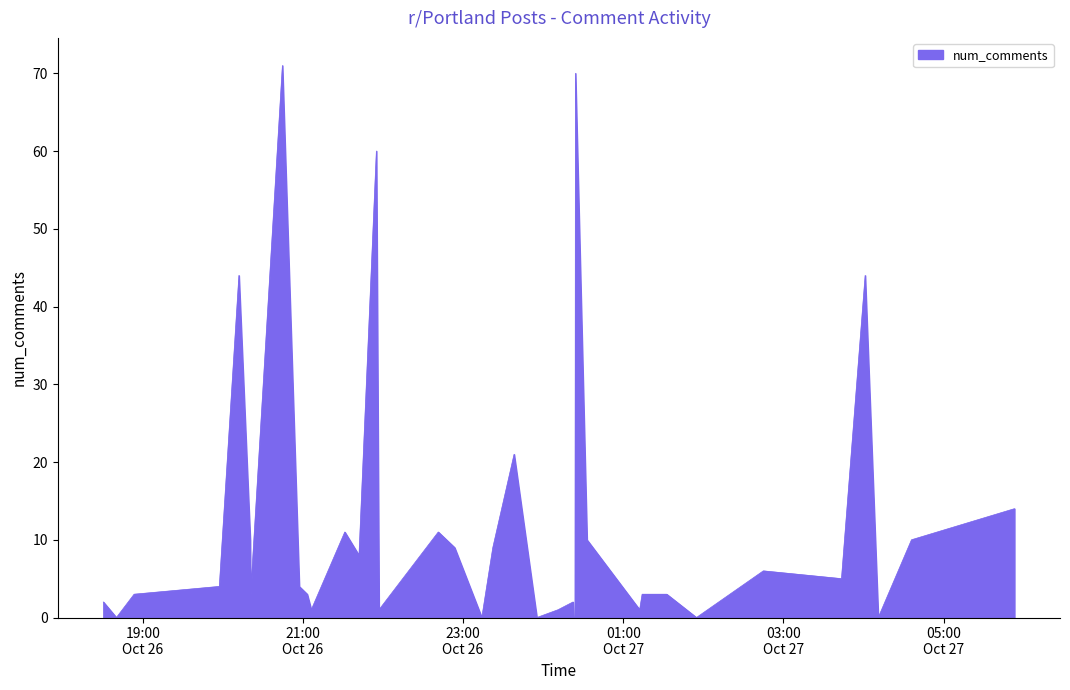

What is the maximum value shown in the chart?

71